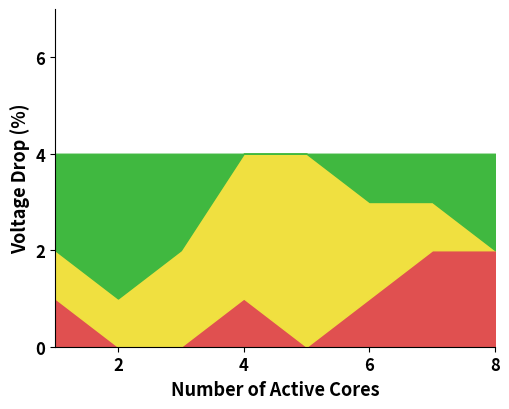

The value of high|高 at 6 is 1. True or false?

False